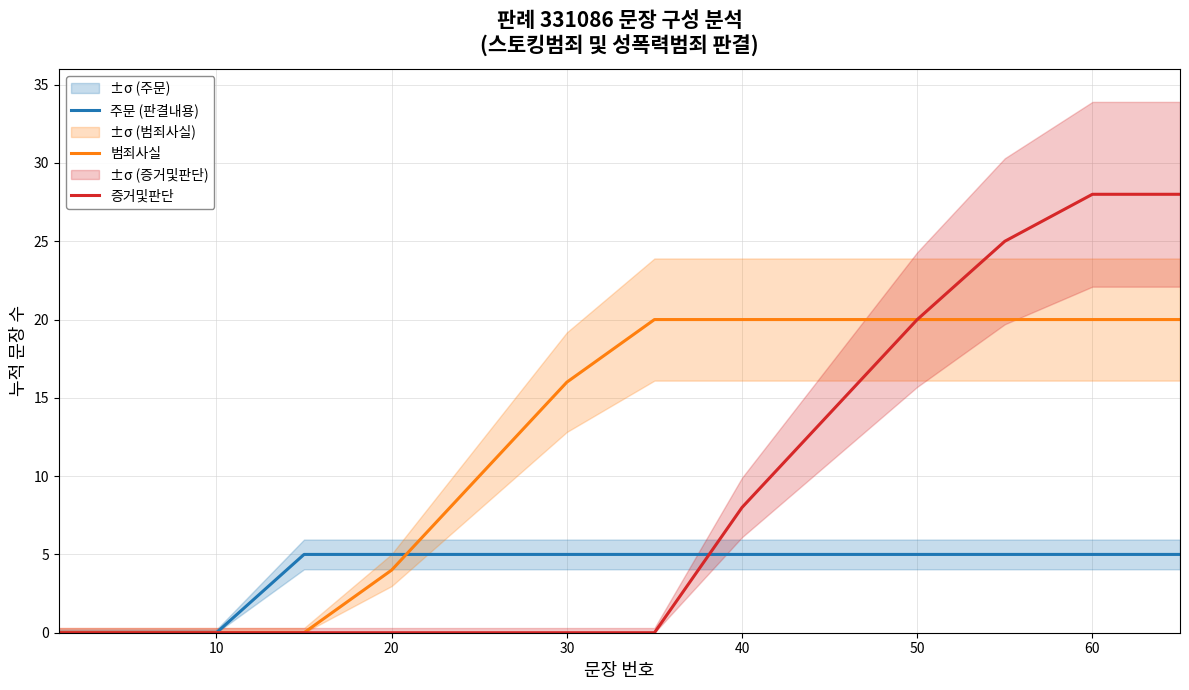

What are all the series names shown in the legend?

주문 (판결내용), 범죄사실, 증거및판단